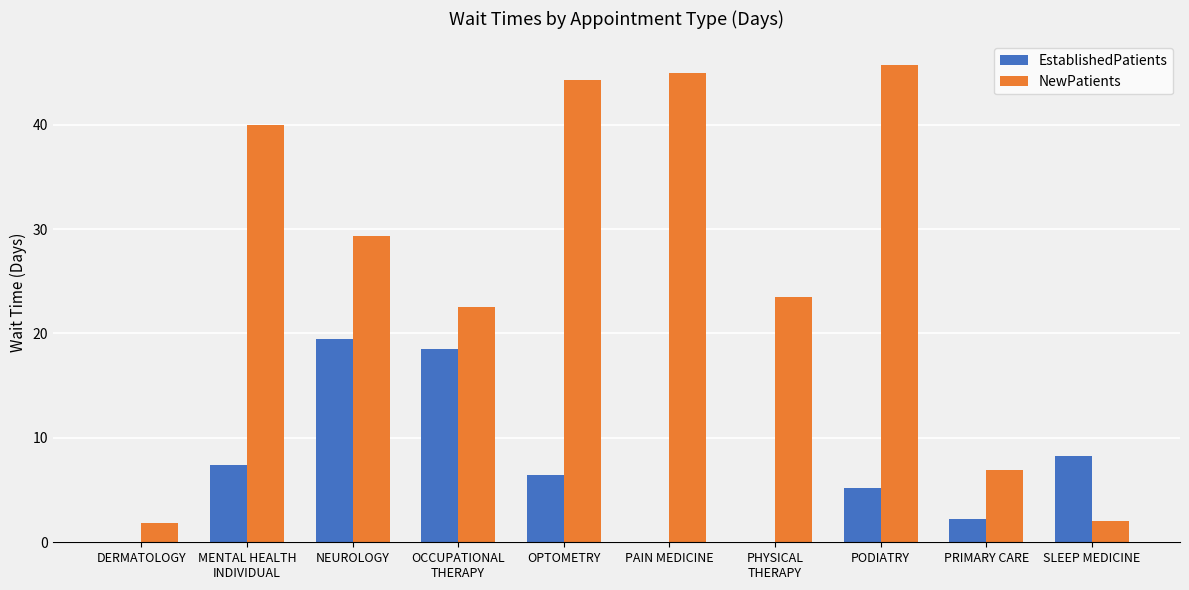

Which series has the largest total across all categories?

NewPatients